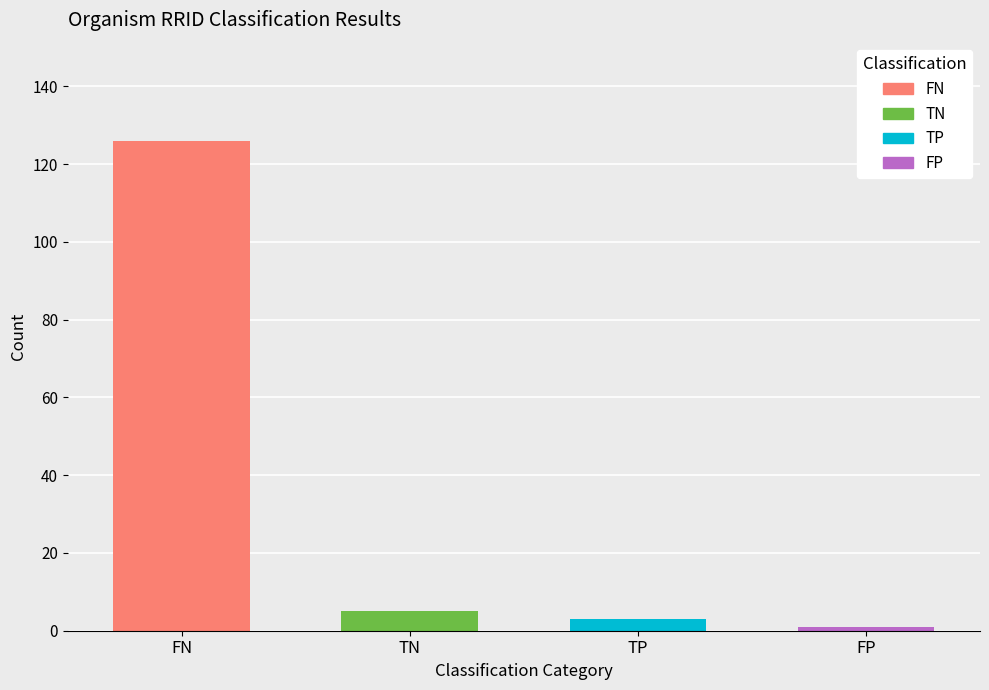

What is the minimum value shown in the chart?

1